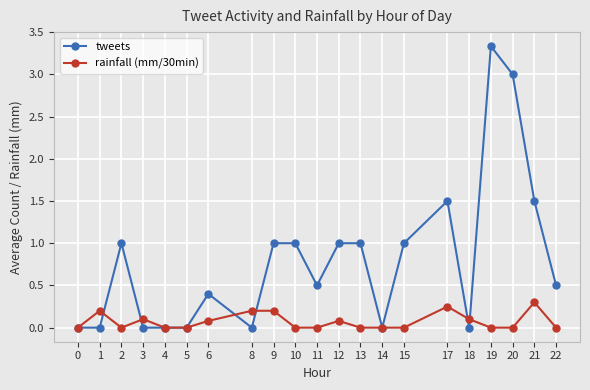

At which category does rainfall (mm/30min) reach its first local peak?

1